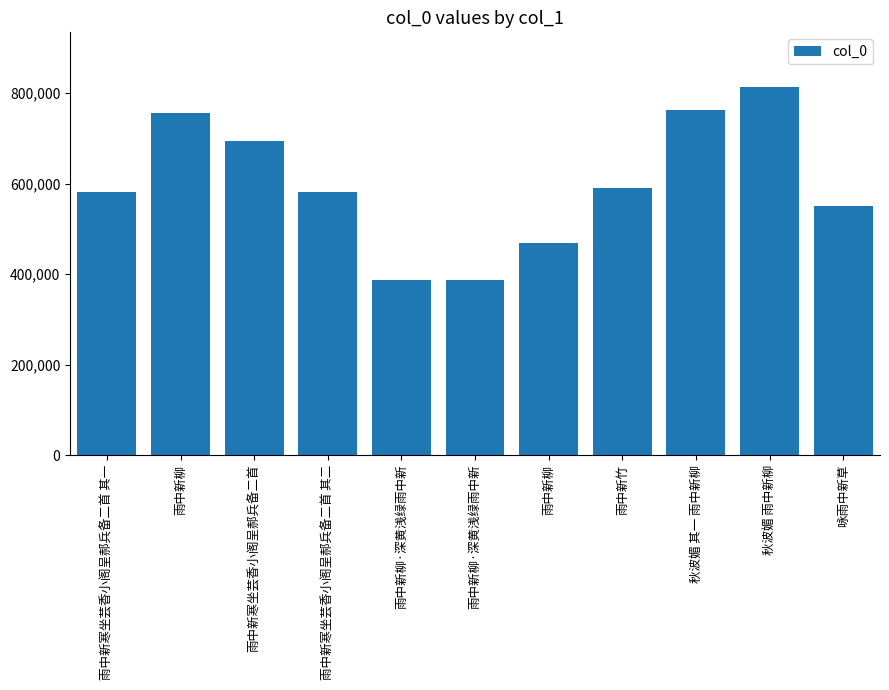

True or false: the data shows 1253772 at 雨中新柳.

False